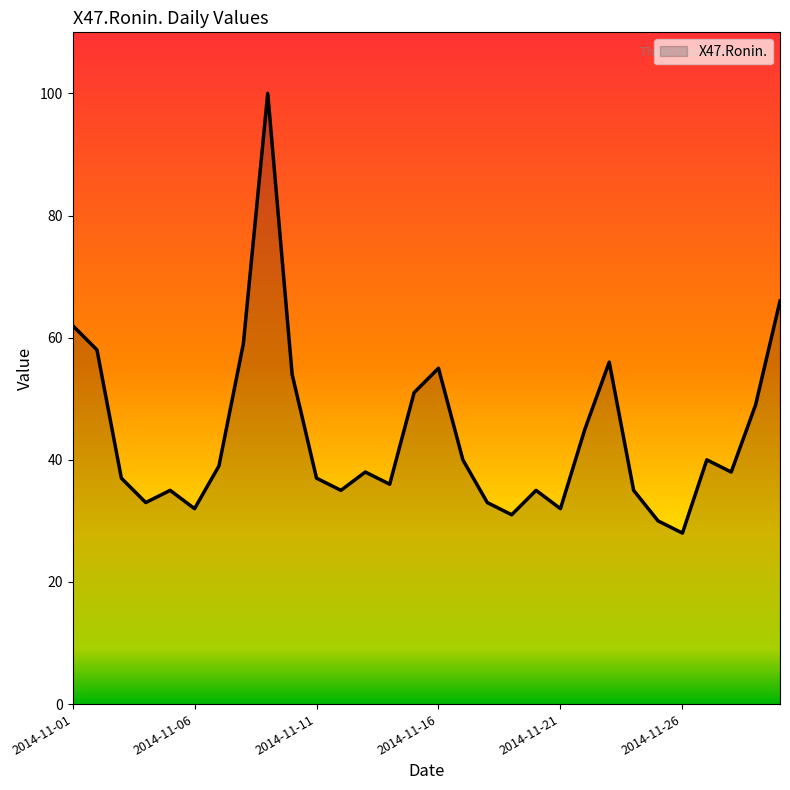

Does the chart have visible grid lines?

No